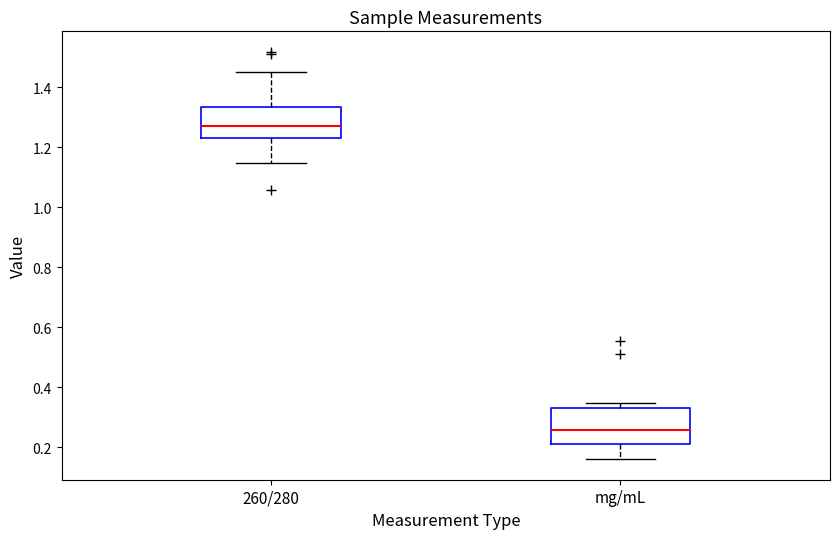

Reading left to right, read every box against the y-axis: the position of its median line, the range the box covers, and the ends of its whiskers. The values are not printed on the chart, so give them approximately, as read against the axis.

260/280: median 1.28, box 1.22 to 1.34, whiskers 1.14 to 1.46
mg/mL: median 0.26, box 0.22 to 0.34, whiskers 0.16 to 0.34 (just above the box's upper edge)